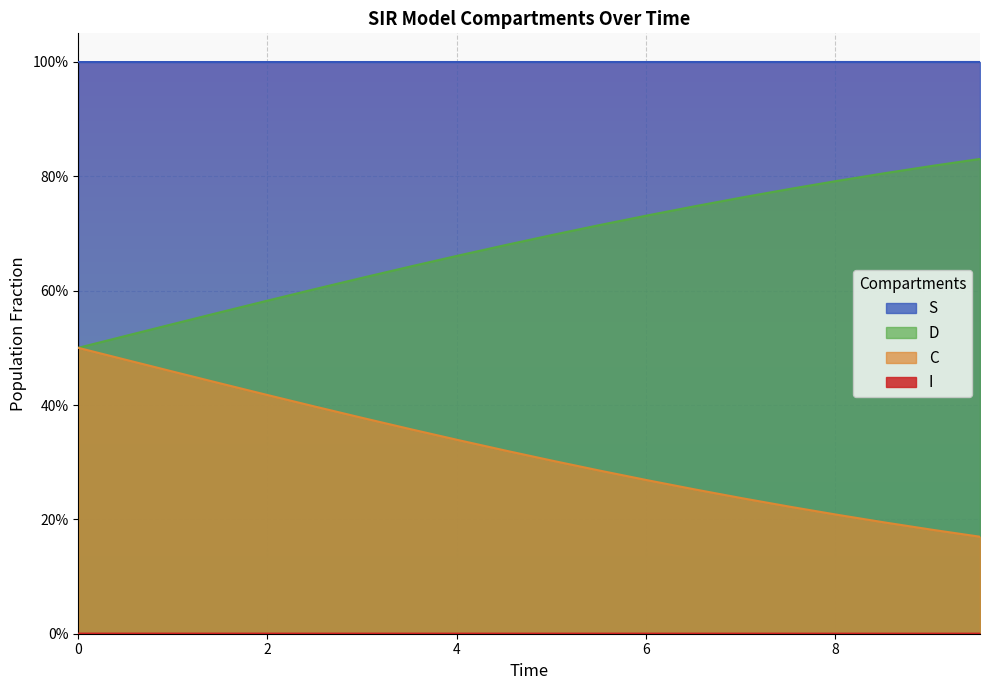

What are all the series names shown in the legend?

S, I, C, D